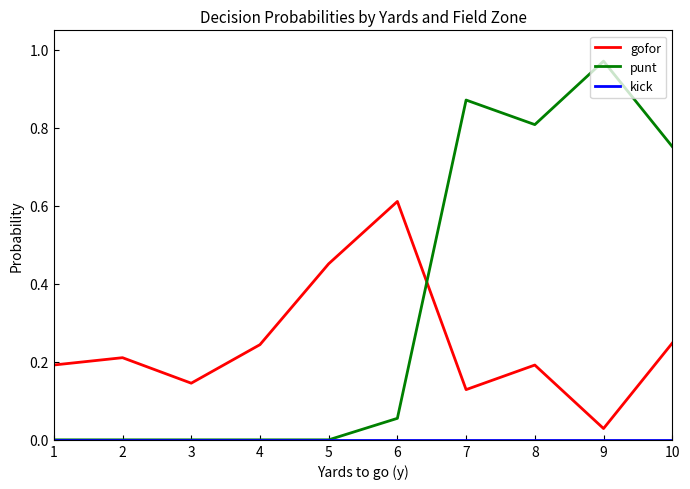

Is the value of gofor at 4 greater than the value of punt at 6?

Yes